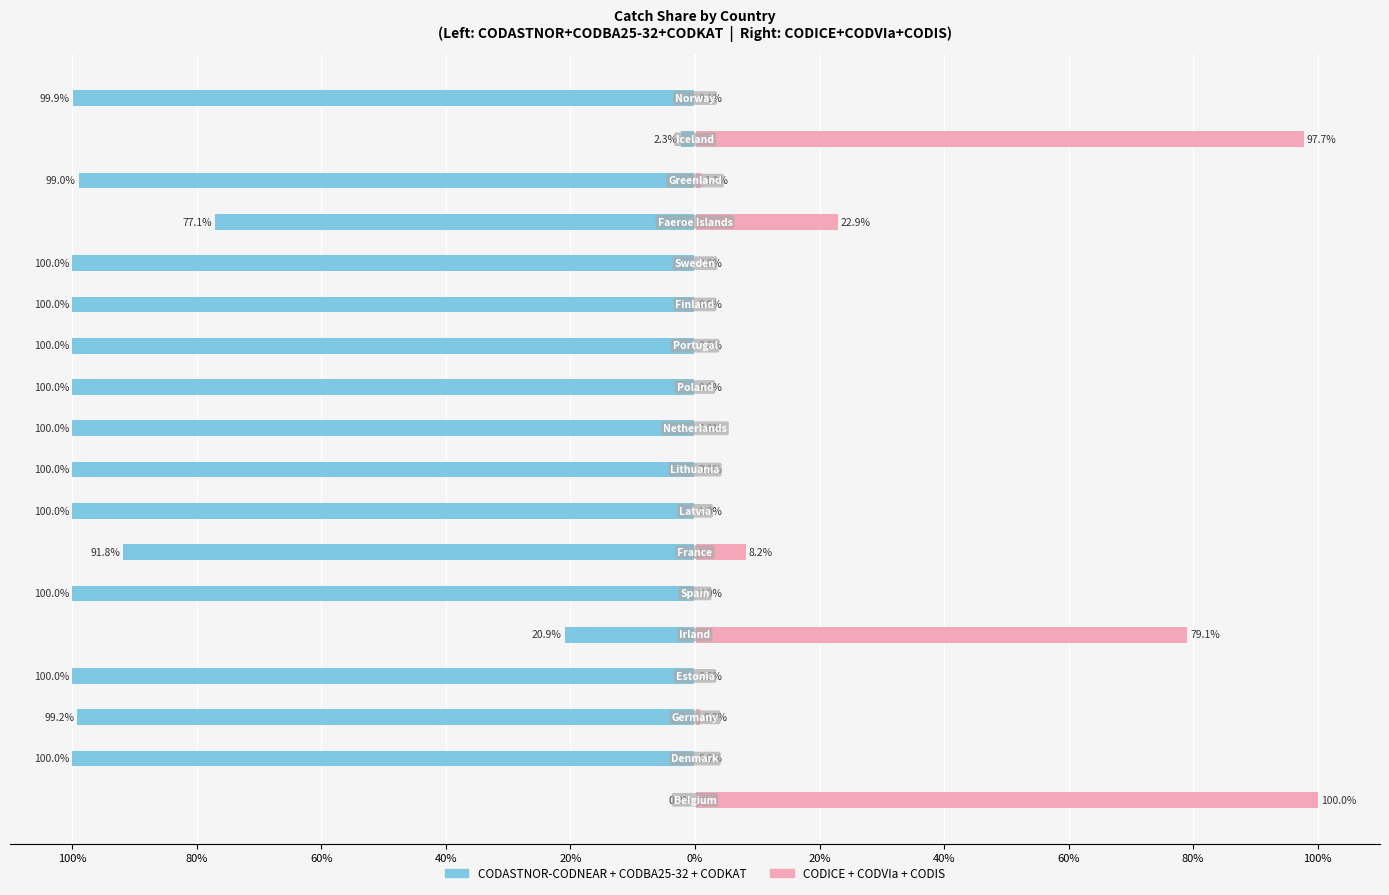

How many values in the CODICE+CODVIa+CODIS series exceed 0?

8